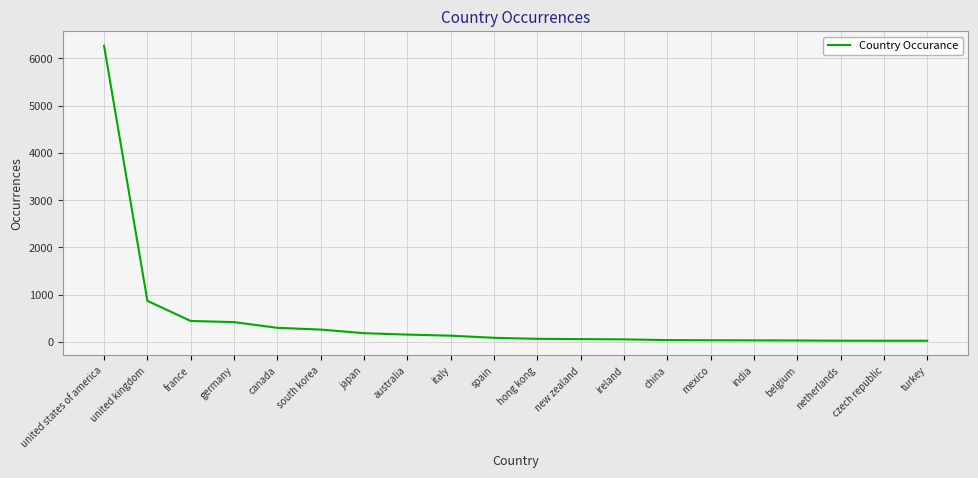

What is the difference between the maximum and minimum values?

6238